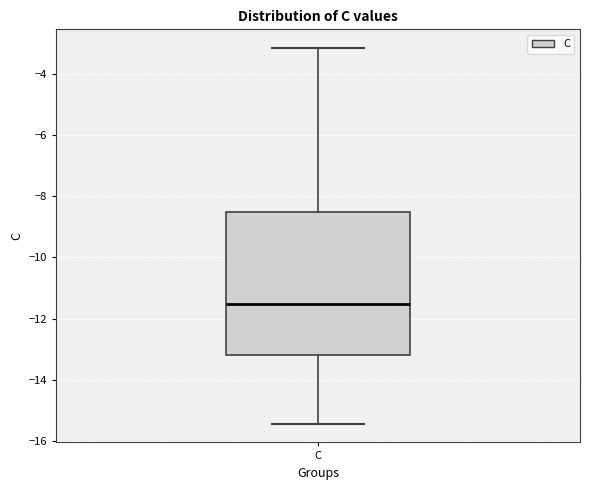

Transcribe this box plot: give where the median line is, the range the box spans, and where the two whiskers end, as read against the y-axis. The values are not printed on the chart, so give them approximately, as read against the axis.

median -11.6, box -13.2 to -8.6, whiskers -15.4 to -3.2